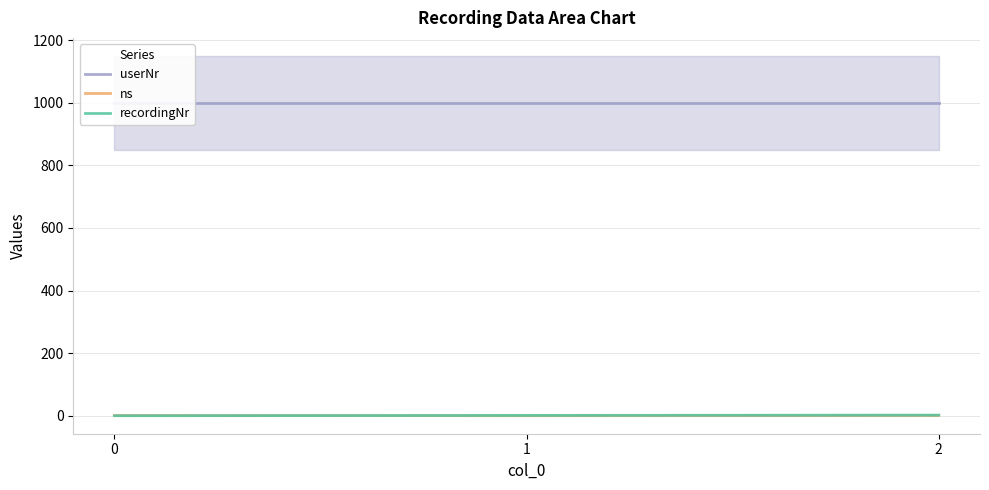

How many recordingNr values are between 0 and 2?

3